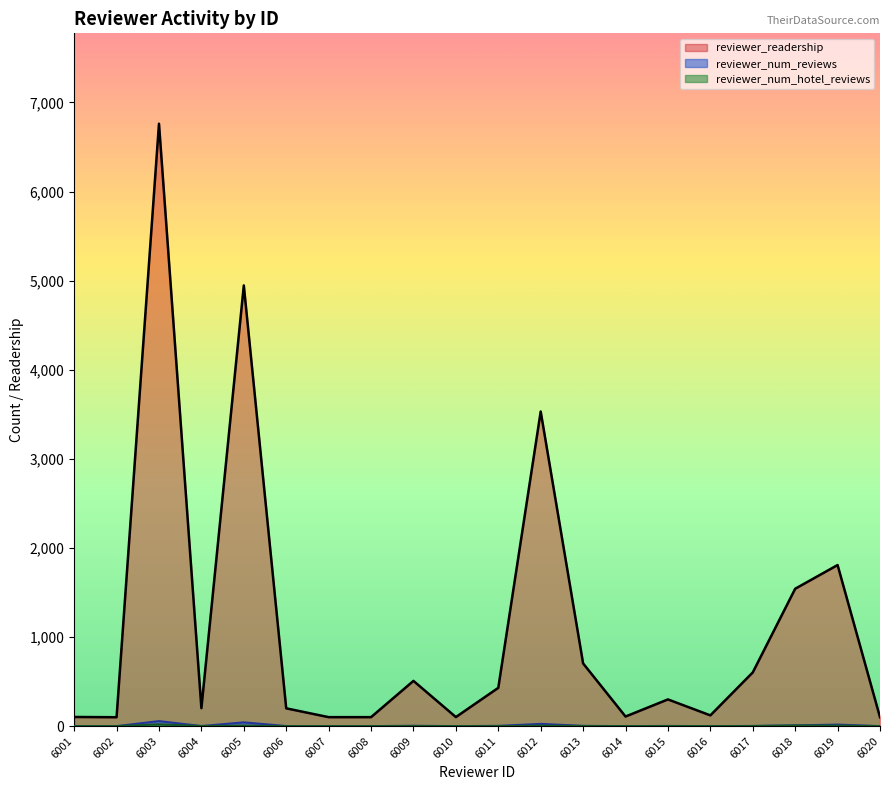

Does the chart display data point markers on the line(s)?

No